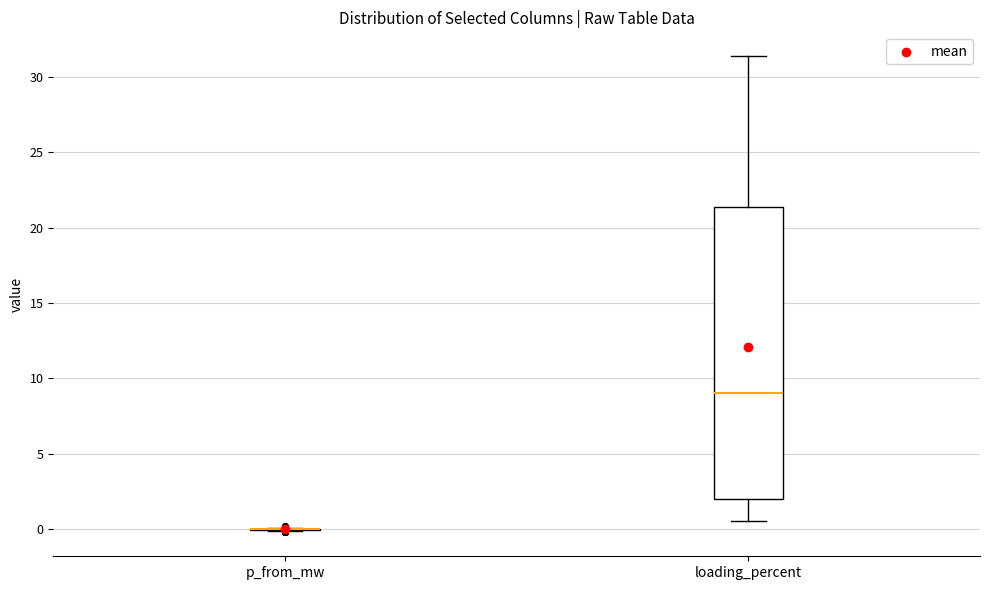

Reading left to right, read every box against the y-axis: the position of its median line, the range the box covers, and the ends of its whiskers. The values are not printed on the chart, so give them approximately, as read against the axis.

p_from_mw: box collapsed to a line at 0.0, whiskers 0.0 to 0.0
loading_percent: median 9.0, box 2.0 to 21.5, whiskers 0.5 to 31.5